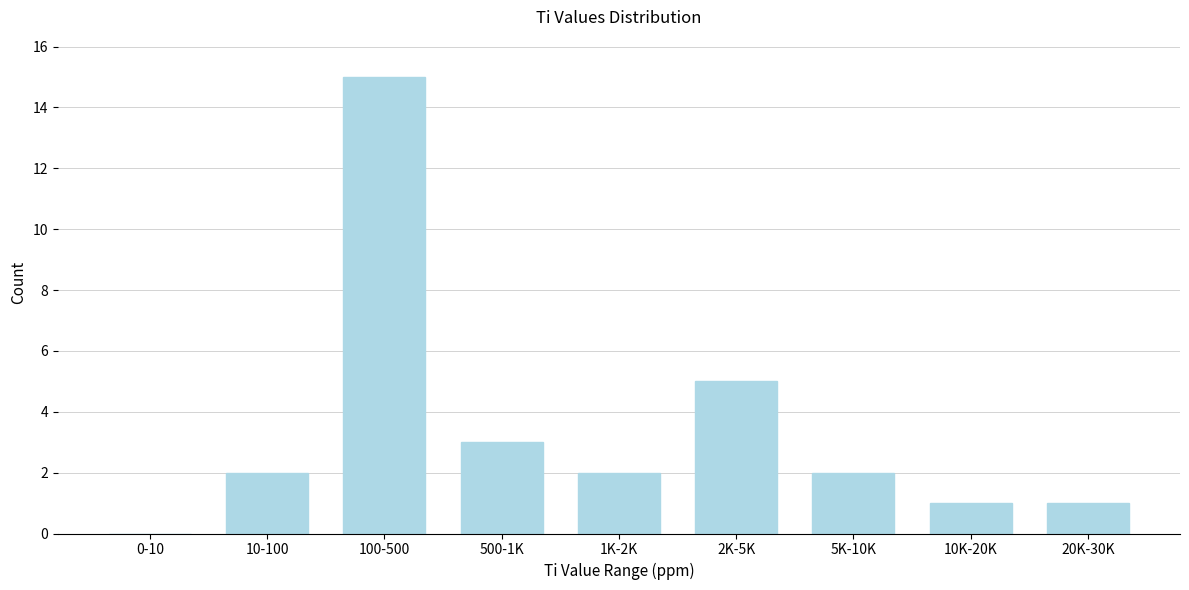

Reading right to left, extract all data points from this chart.

20K-30K=1	10K-20K=1	5K-10K=2	2K-5K=5	1K-2K=2	500-1K=3	100-500=15	10-100=2	0-10=0